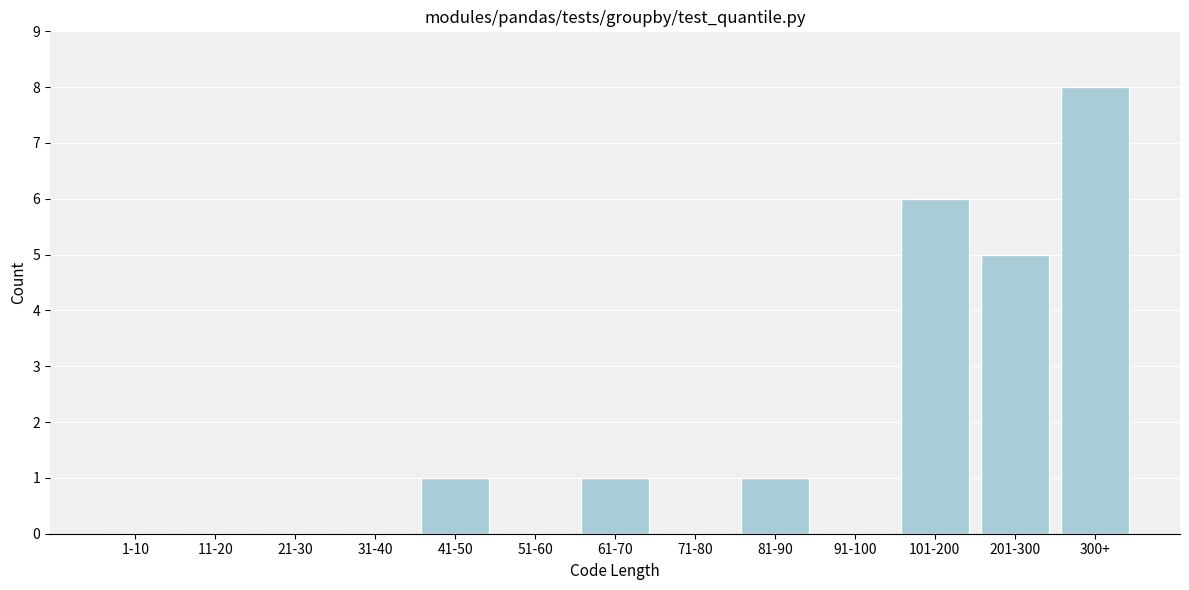

Reading left to right, extract all data points from this chart.

1-10=0	11-20=0	21-30=0	31-40=0	41-50=1	51-60=0	61-70=1	71-80=0	81-90=1	91-100=0	101-200=6	201-300=5	300+=8